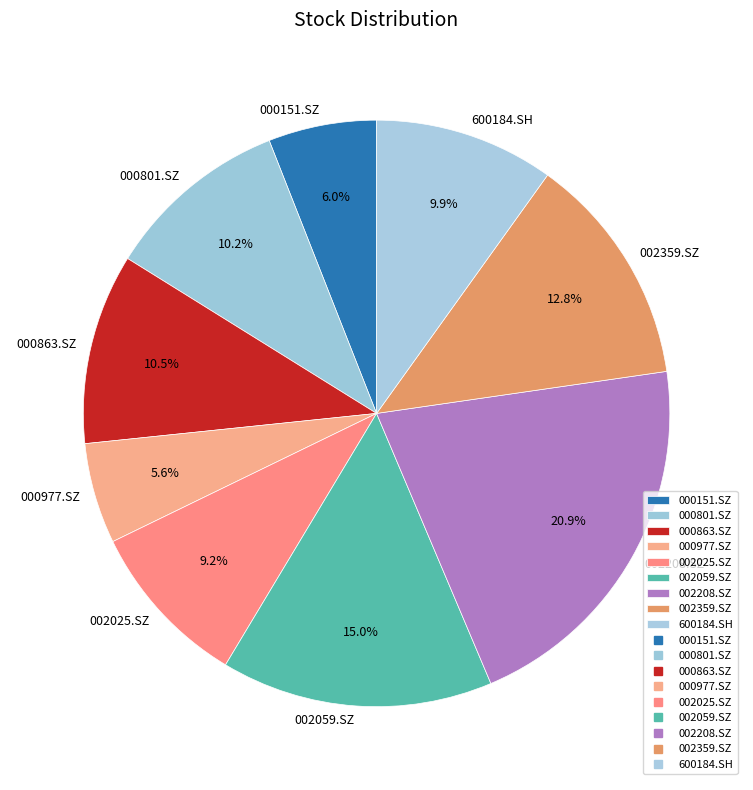

The 002059.SZ slice represents 28% of the pie. True or false?

False